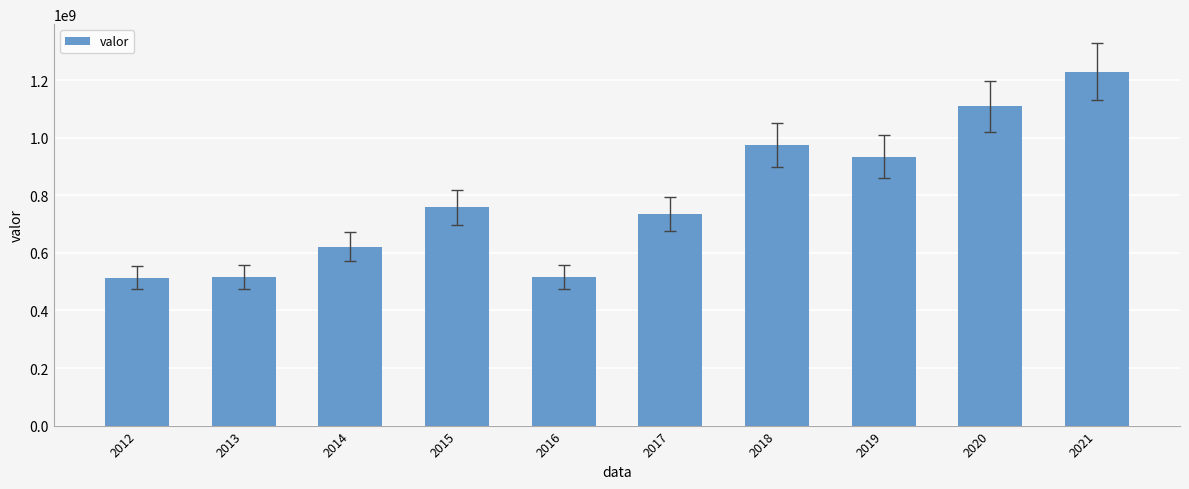

What is the maximum value shown in the chart?

1230000000